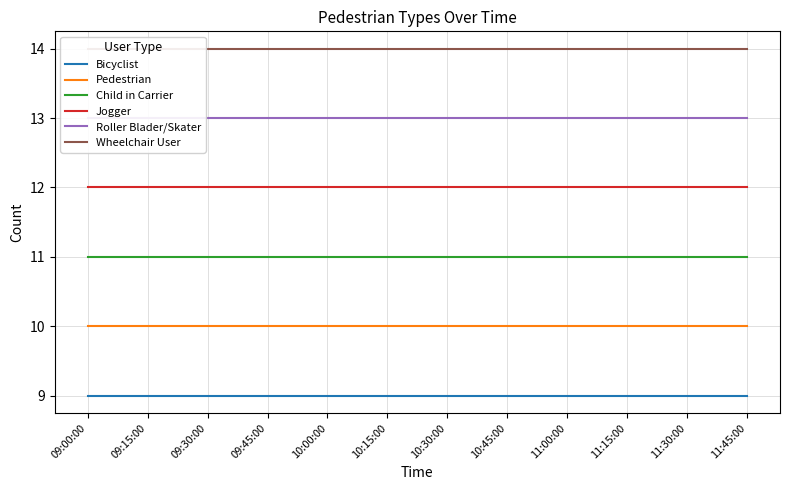

Rank the series by their maximum value, from highest to lowest.

Wheelchair User, Roller Blader/Skater, Jogger, Child in Carrier, Pedestrian, Bicyclist